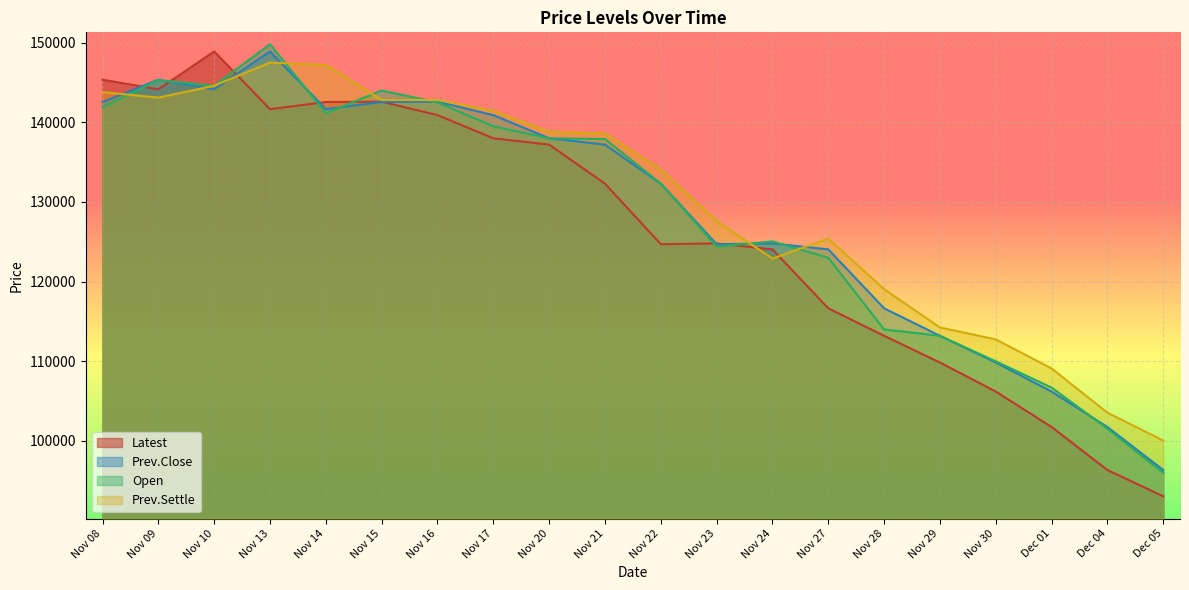

Reading right to left, what are all the values shown in this chart?

Latest: Dec 05=93050	Dec 04=96350	Dec 01=101750	Nov 30=106200	Nov 29=109850	Nov 28=113200	Nov 27=116650	Nov 24=124050	Nov 23=124800	Nov 22=124700	Nov 21=132300	Nov 20=137200	Nov 17=138000	Nov 16=140900	Nov 15=142600	Nov 14=142550	Nov 13=141650	Nov 10=148900	Nov 09=144150	Nov 08=145350
Prev.Close: Dec 05=96350	Dec 04=101750	Dec 01=106200	Nov 30=109850	Nov 29=113200	Nov 28=116650	Nov 27=124050	Nov 24=124800	Nov 23=124700	Nov 22=132300	Nov 21=137200	Nov 20=138000	Nov 17=140900	Nov 16=142600	Nov 15=142550	Nov 14=141650	Nov 13=148900	Nov 10=144150	Nov 09=145350	Nov 08=142550
Open: Dec 05=96000	Dec 04=101550	Dec 01=106700	Nov 30=110000	Nov 29=113200	Nov 28=114000	Nov 27=123000	Nov 24=125050	Nov 23=124400	Nov 22=132300	Nov 21=137900	Nov 20=138000	Nov 17=139500	Nov 16=142500	Nov 15=144000	Nov 14=141150	Nov 13=149800	Nov 10=144600	Nov 09=145300	Nov 08=141900
Prev.Settle: Dec 05=100050	Dec 04=103550	Dec 01=109100	Nov 30=112750	Nov 29=114250	Nov 28=119050	Nov 27=125400	Nov 24=122900	Nov 23=127600	Nov 22=134050	Nov 21=138600	Nov 20=138800	Nov 17=141450	Nov 16=142800	Nov 15=142800	Nov 14=147200	Nov 13=147500	Nov 10=144600	Nov 09=143100	Nov 08=143800